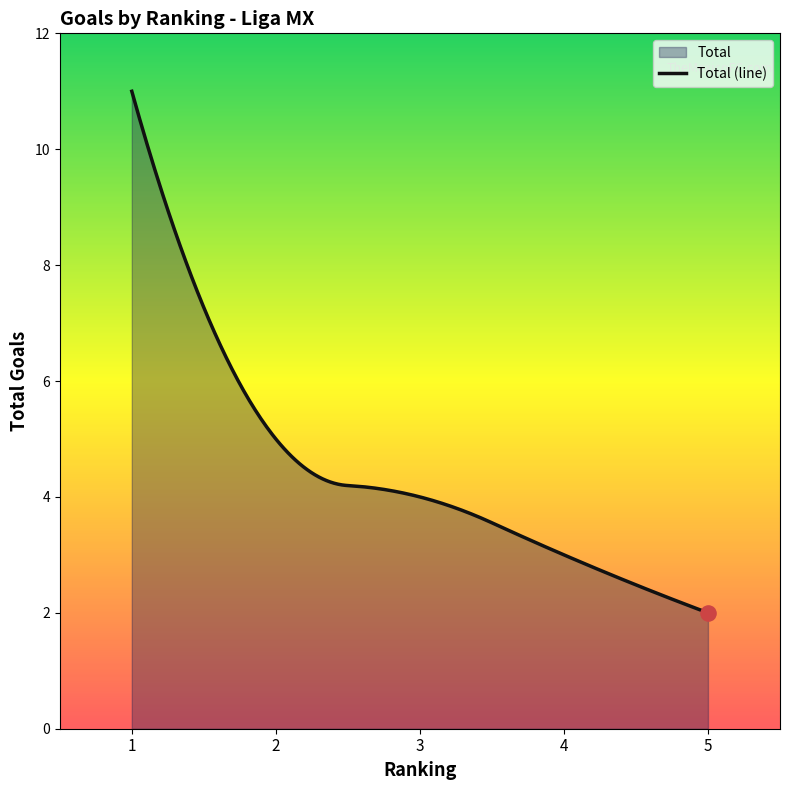

What is the ratio of the value at 5 to the value at 5?

1.0